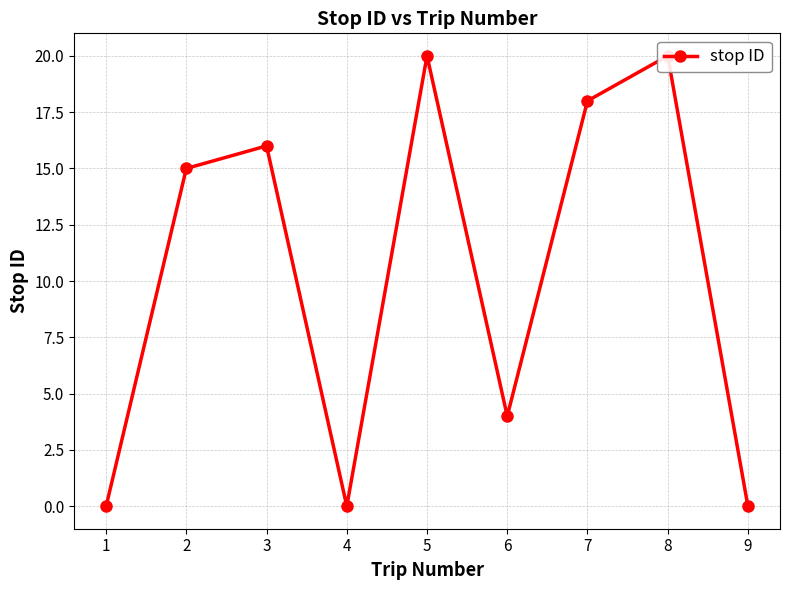

What is the difference between the maximum and second lowest values?

20